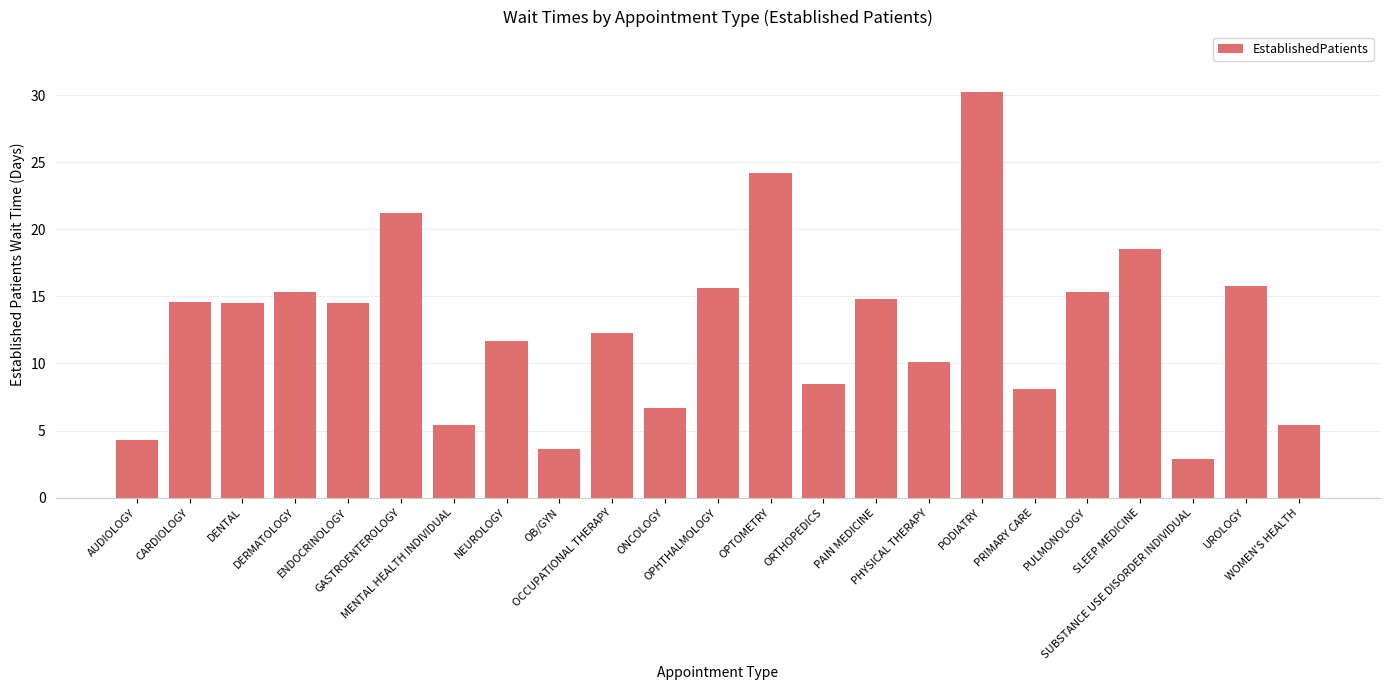

What is the difference between the maximum and second lowest values?

26.6